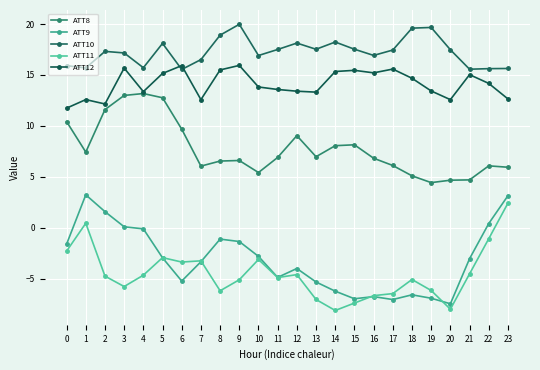

At which label is ATT10 closest to 17?

16